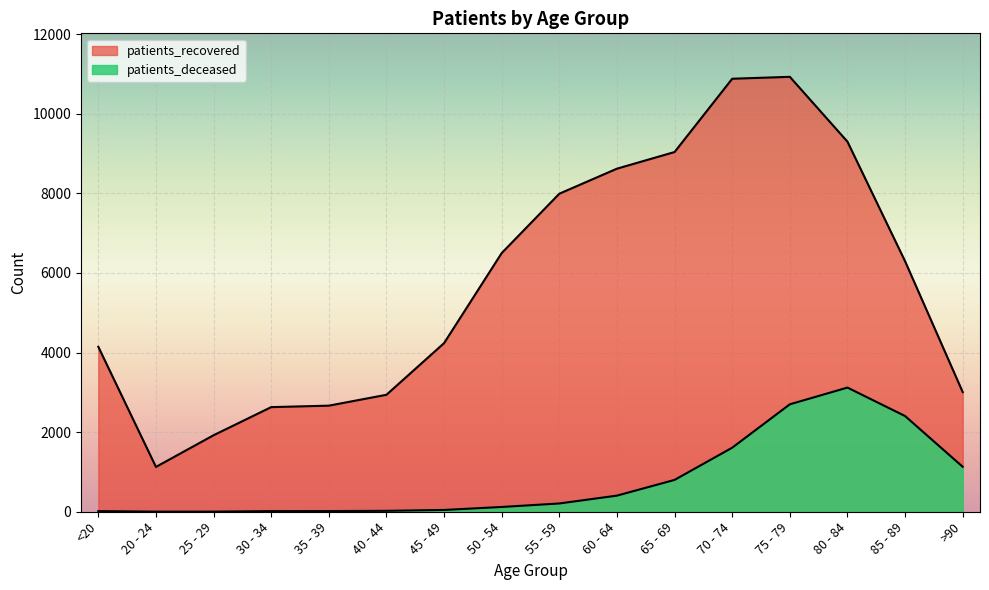

Which has a higher value, 50 - 54 or 80 - 84?

80 - 84